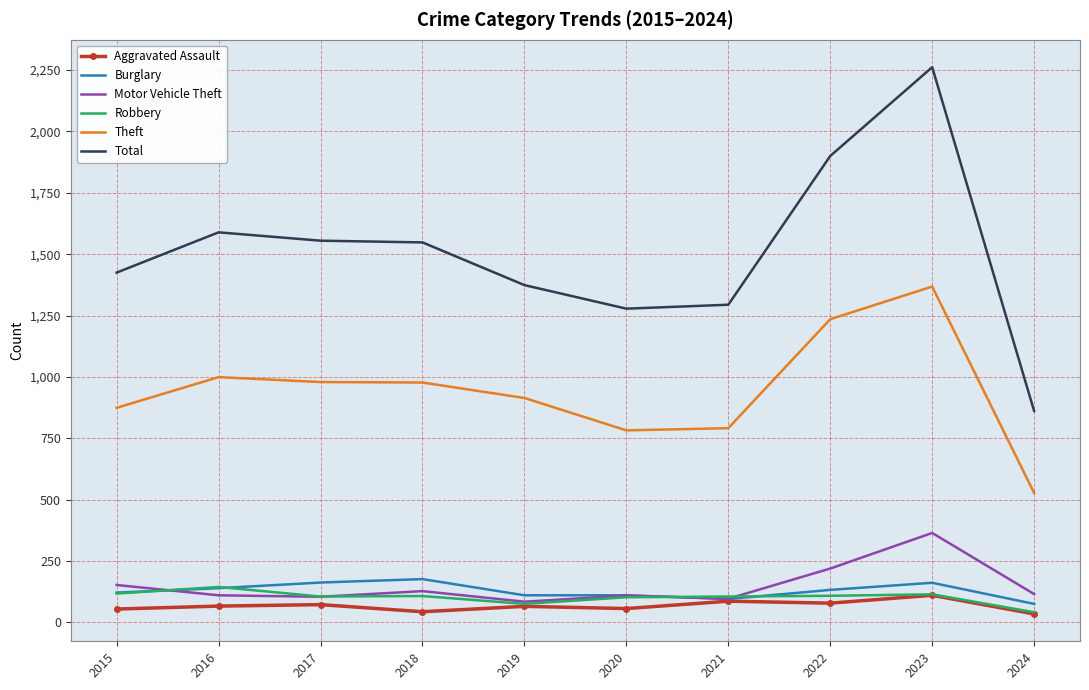

What is the spread (max minus min) of values at 2021?

1208